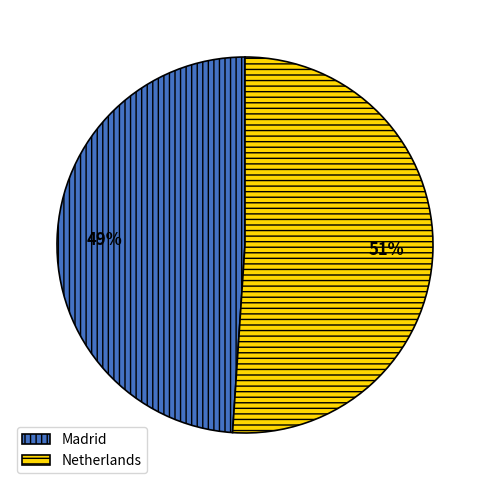

What percentage is the Netherlands slice, to the nearest percent?

51%